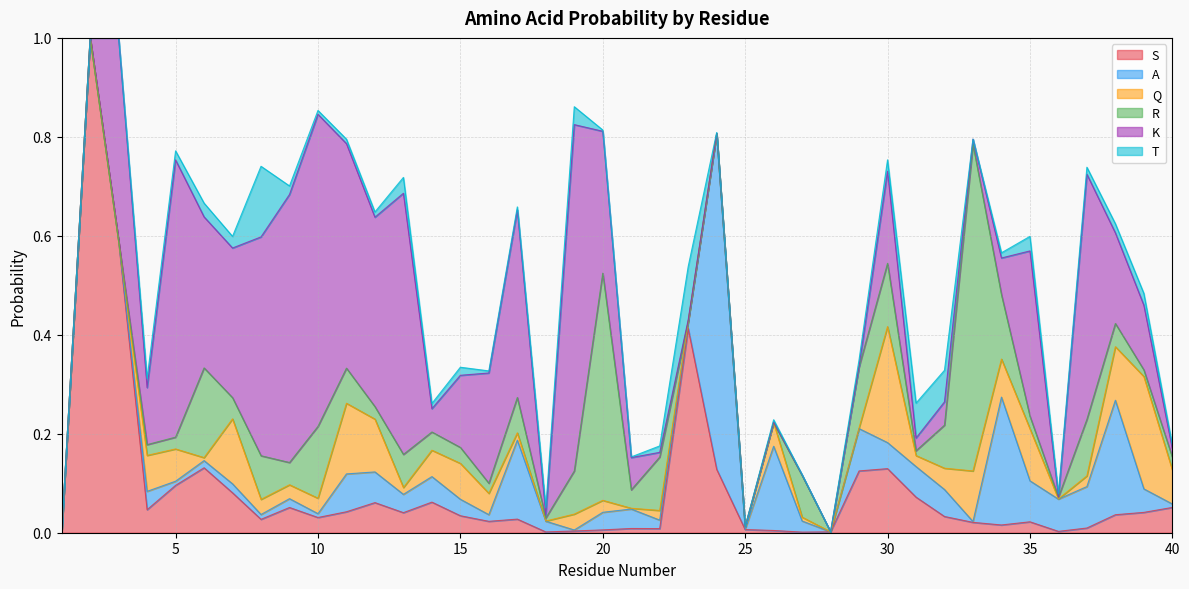

What are all the series names shown in the legend?

S, A, Q, R, K, T